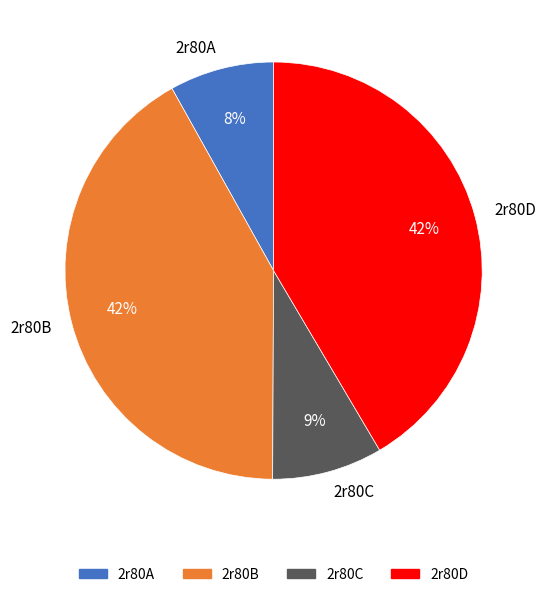

What percentage is the 2r80B slice, to the nearest percent?

42%